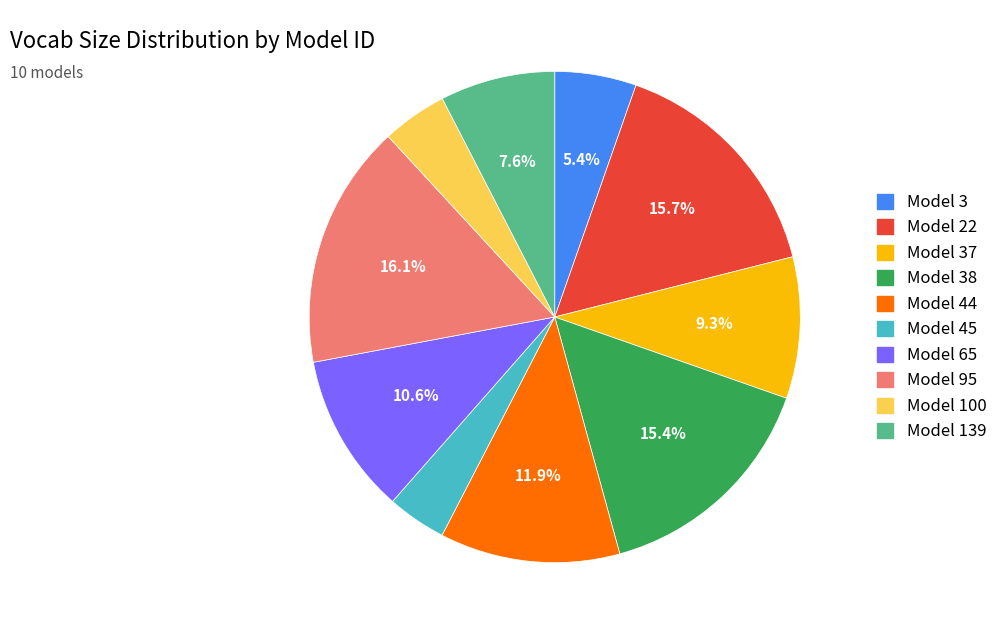

Does any single category account for the majority?

No